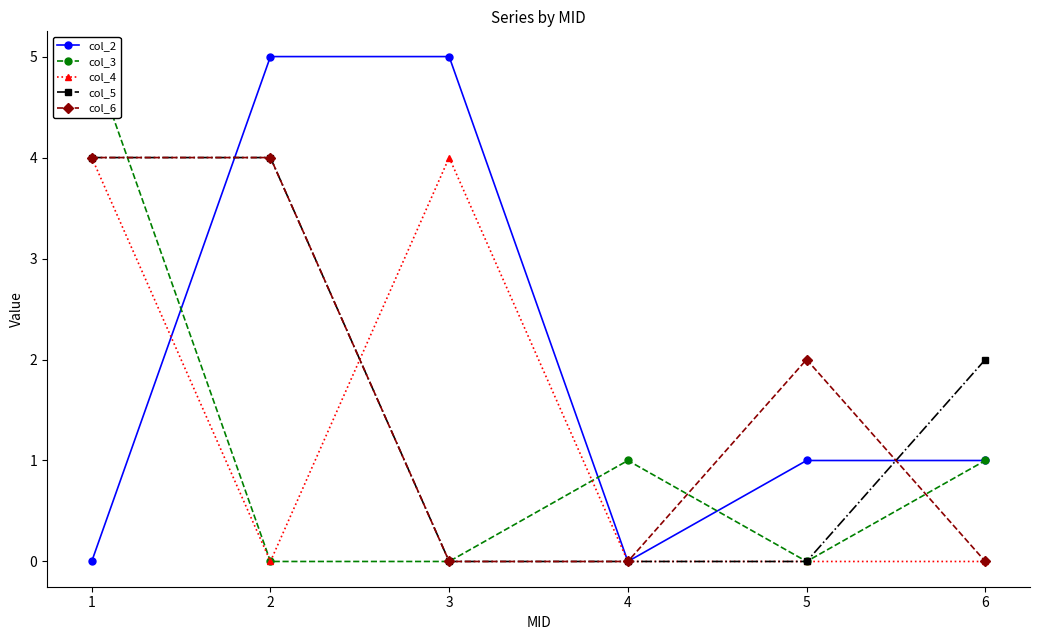

How many col_5 values are between 0 and 4?

6